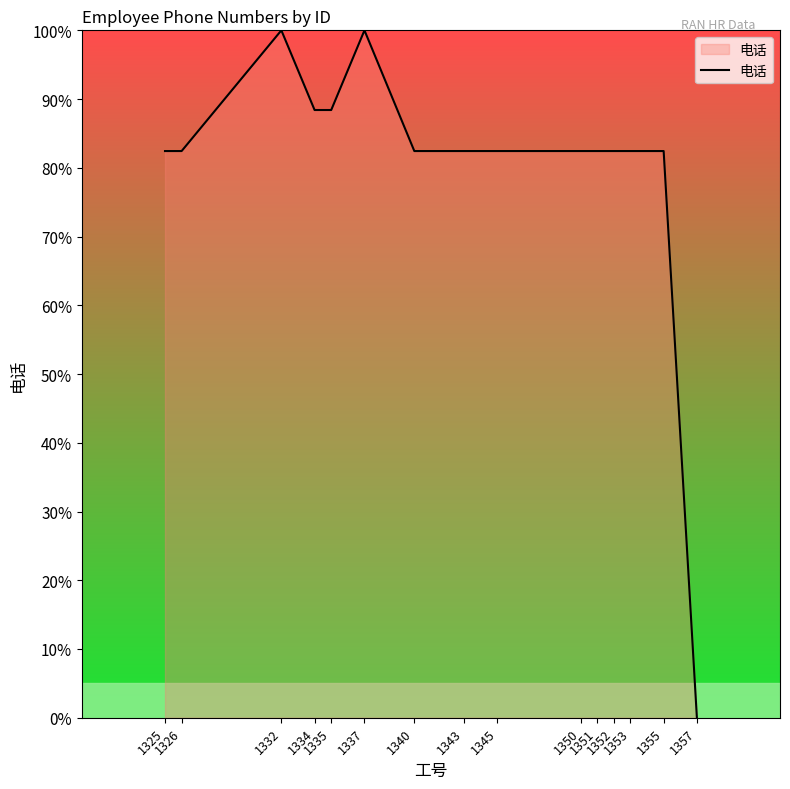

Reading left to right, list all the values displayed in this chart.

82.4	82.4	100.0	88.4	88.4	100.0	82.4	82.4	82.4	82.4	82.4	82.4	82.4	82.4	0.0